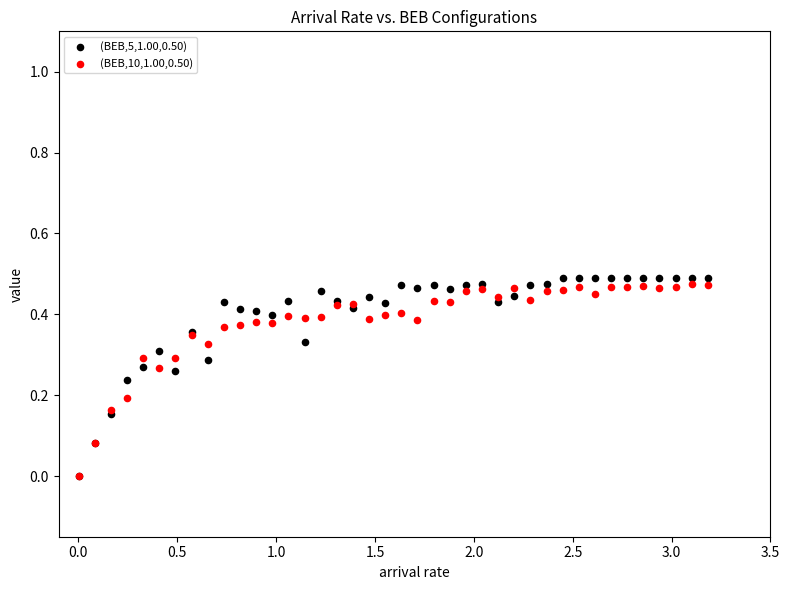

What are all the series names shown in the legend?

(BEB,5,1.00,0.50), (BEB,10,1.00,0.50)